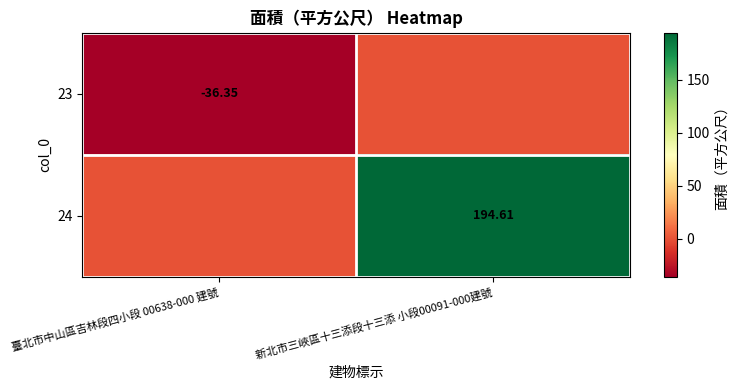

How many data points does each series have?

2